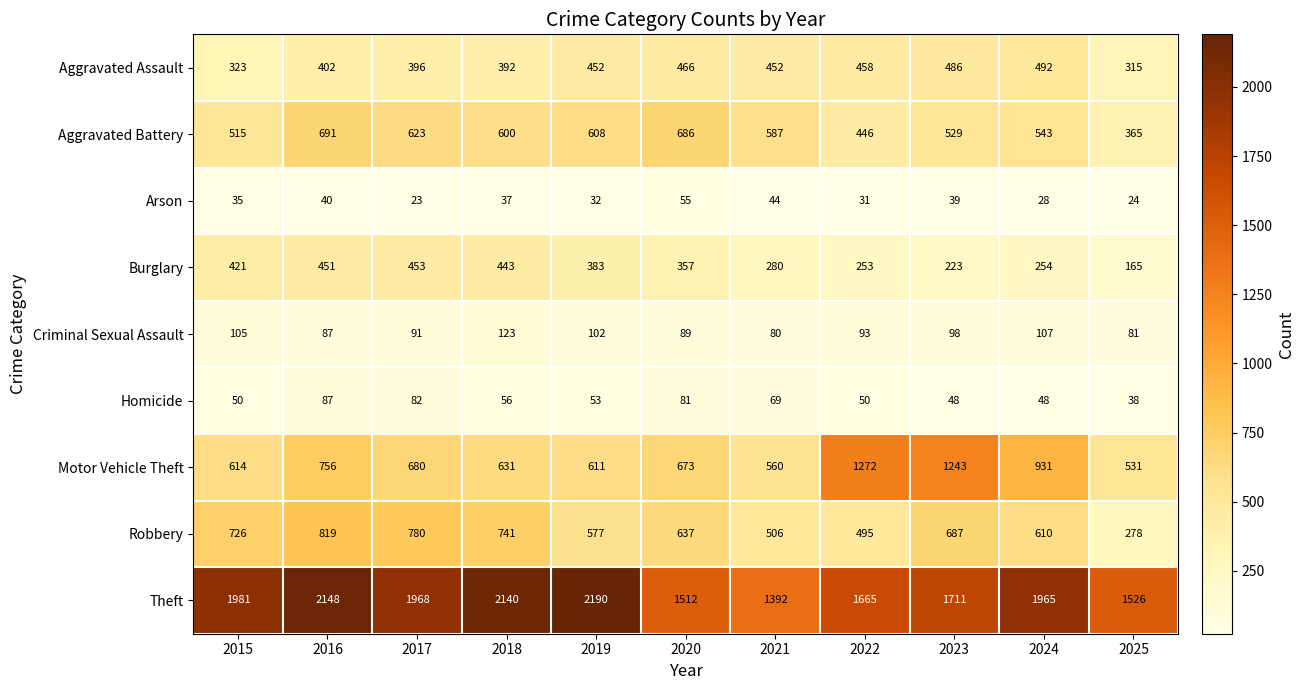

Which series changed the most between 2019 and 2025?

Theft